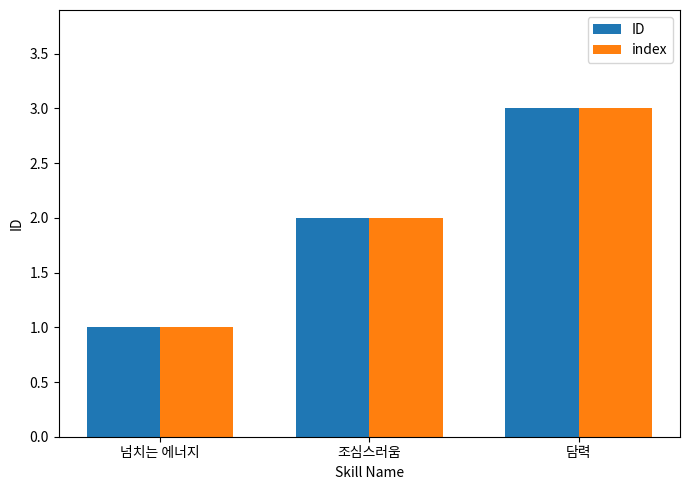

Rank the categories by index value from lowest to highest.

넘치는 에너지, 조심스러움, 담력